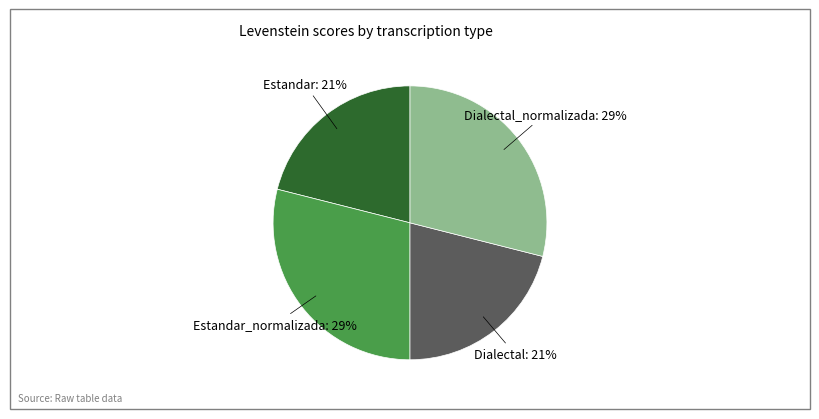

Does any single category account for the majority?

No